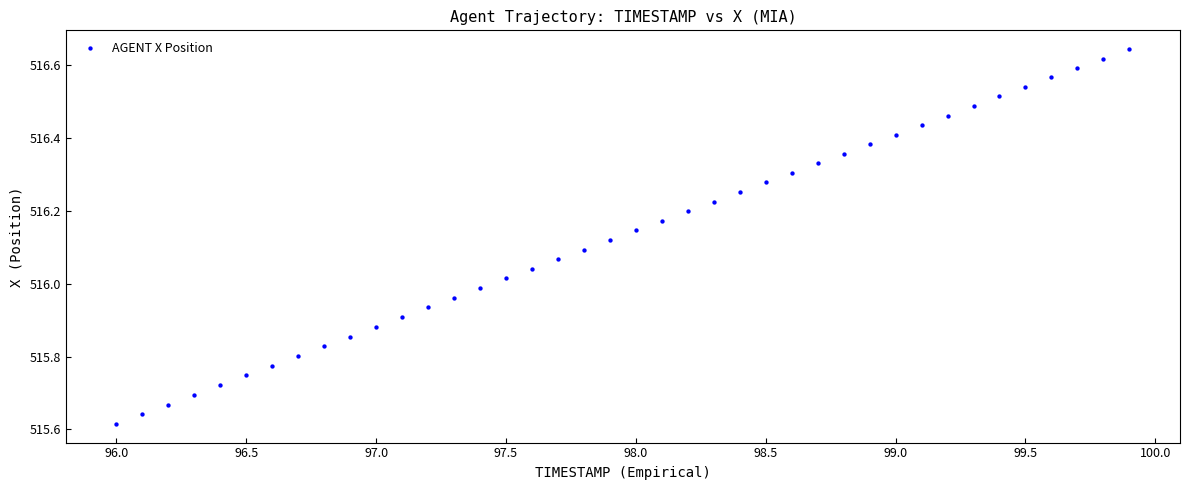

What is the range of X values (max minus min)?

3.9